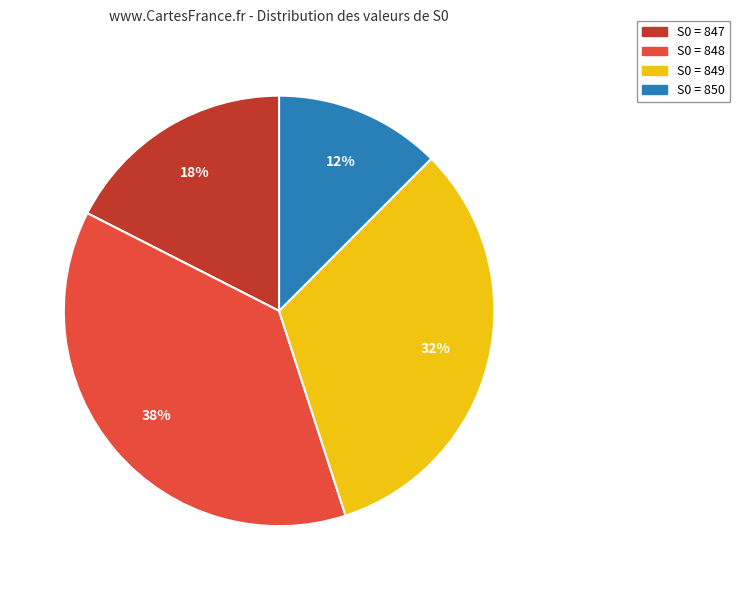

To the nearest percent, what is the average slice percentage?

25%